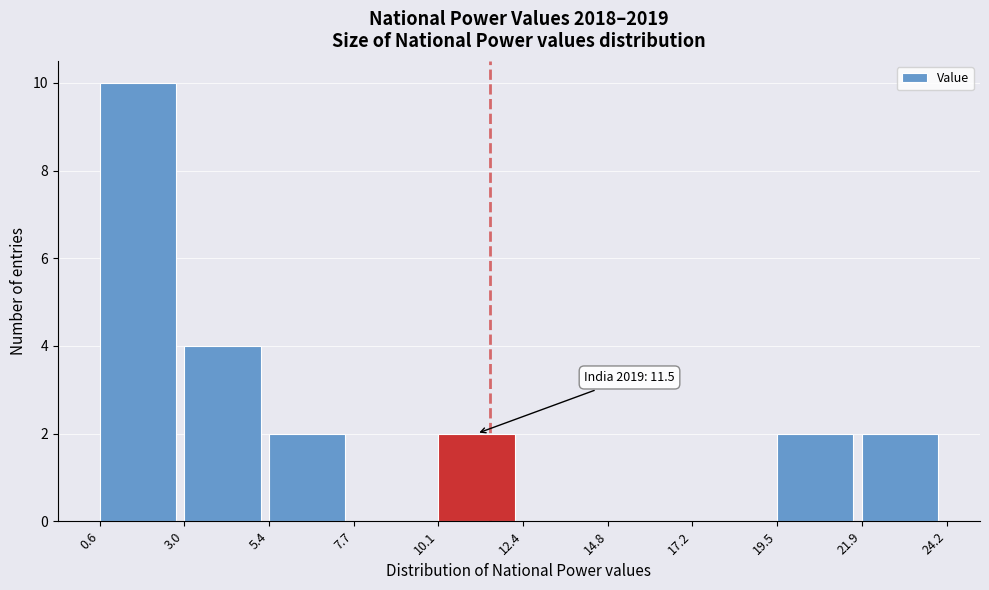

Over which range of the x-axis is the bar tallest?

0.6 to 3.0